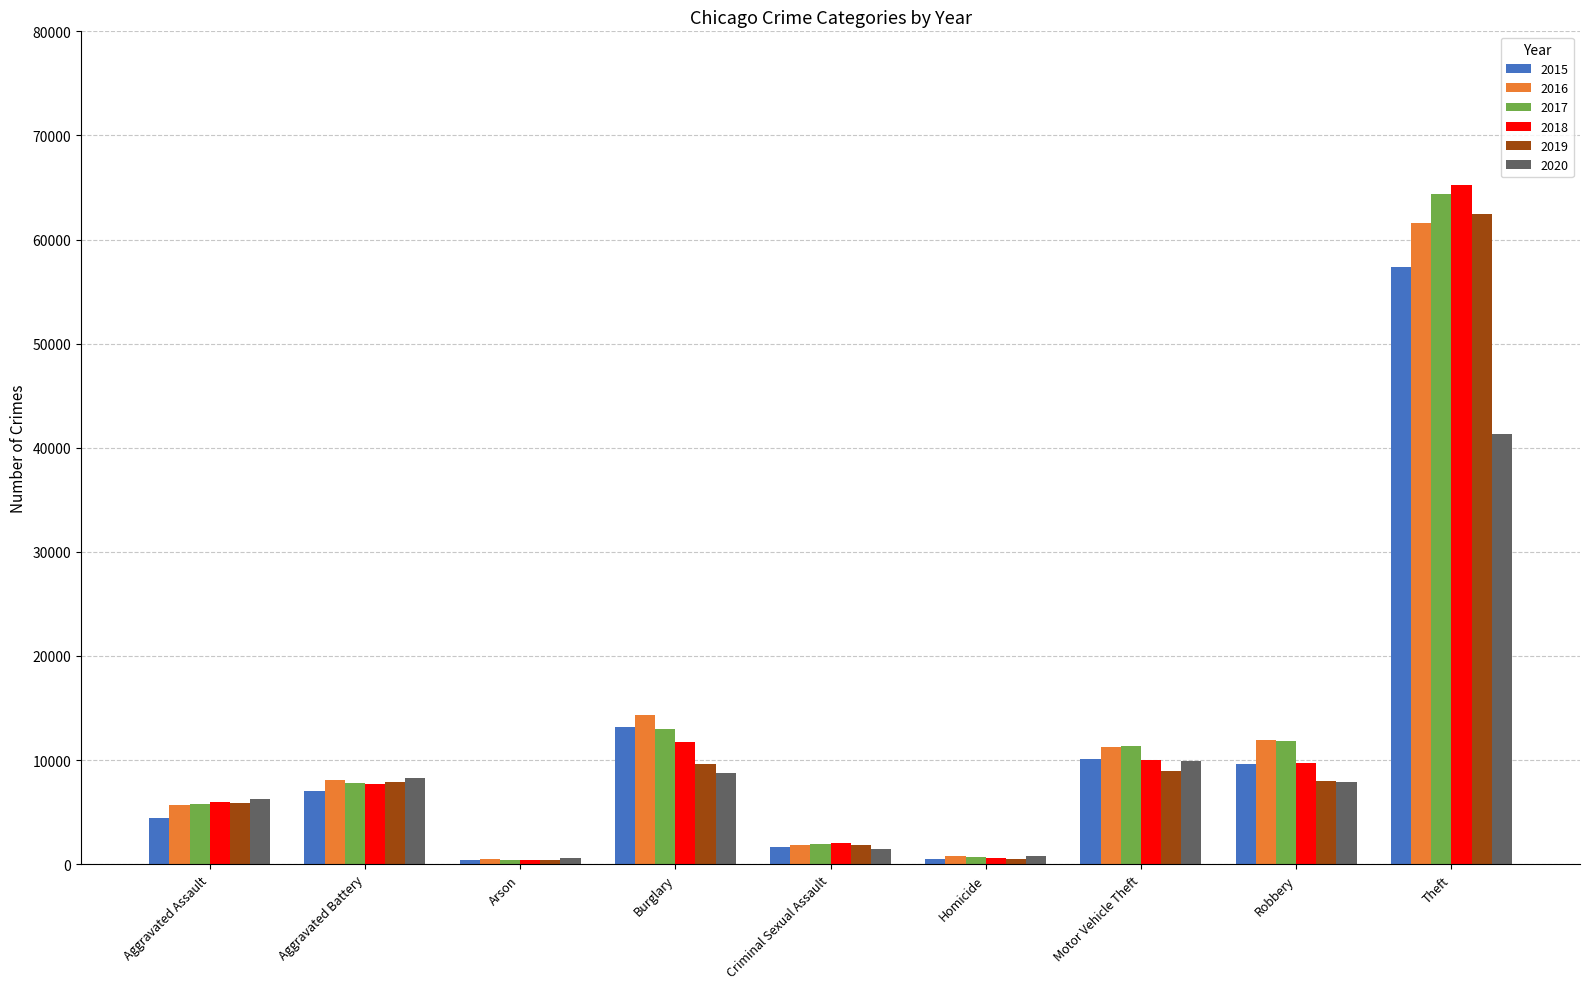

What is the spread (max minus min) of values at Motor Vehicle Theft?

2403